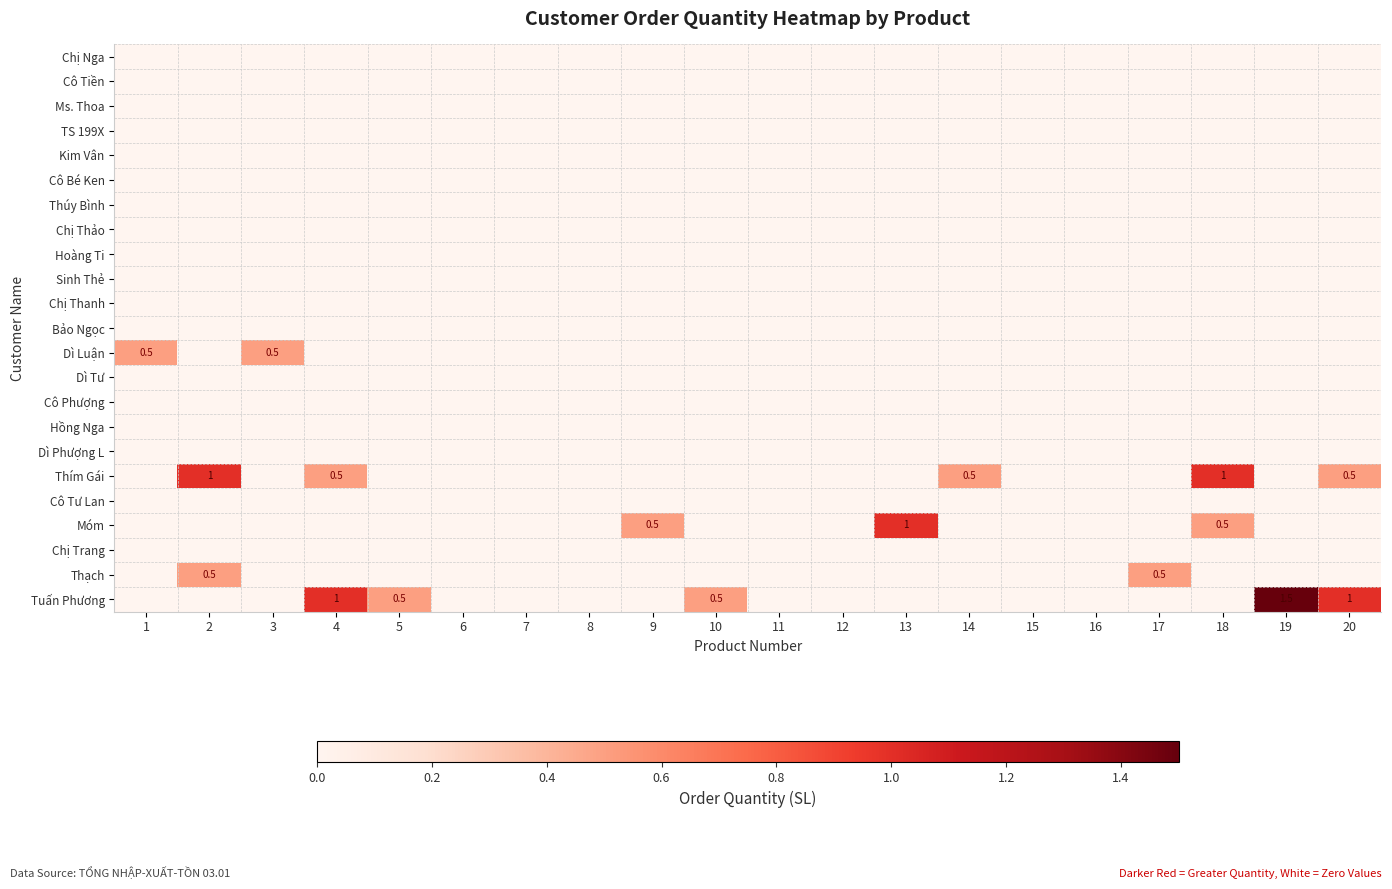

How many distinct data groups are displayed?

23